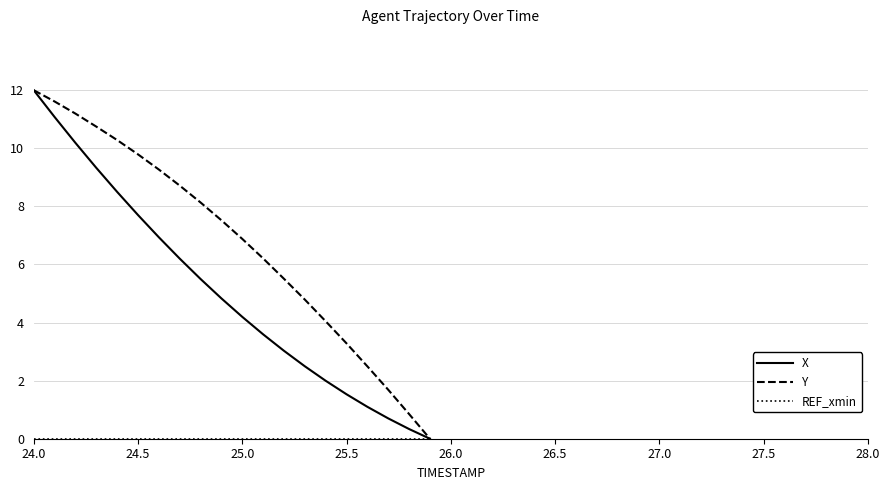

True or false: Y and X cross at least once.

False